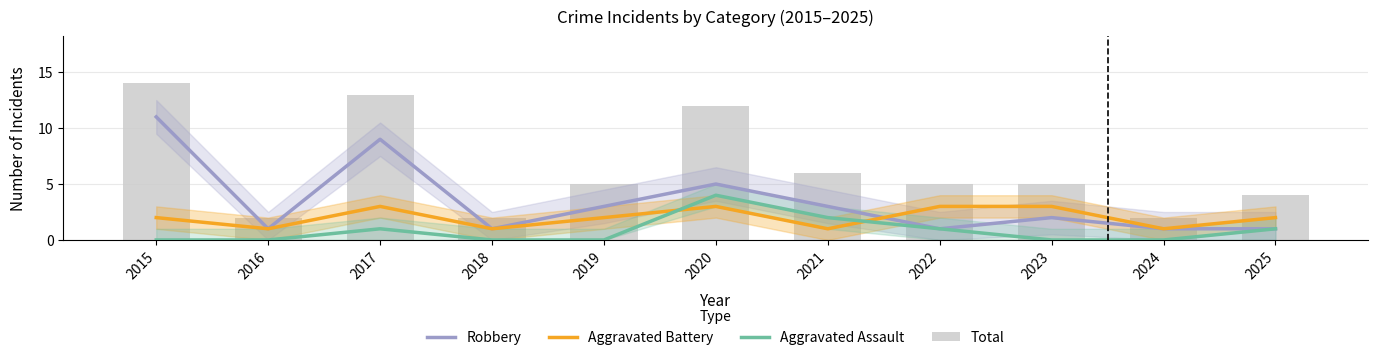

Where does the Aggravated Battery series first go above 2?

2017